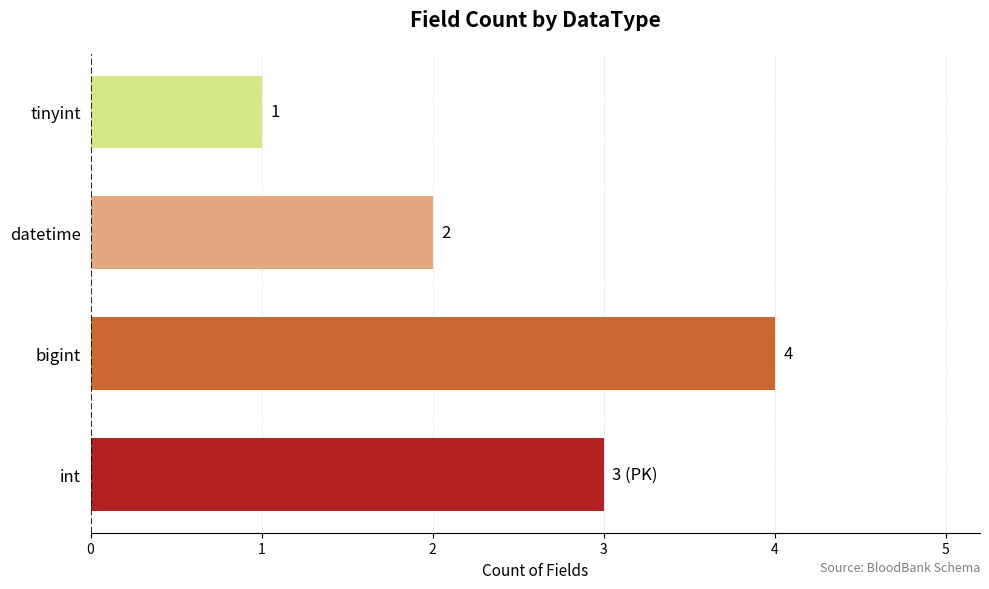

The chart shows a value of 3 at datetime. True or false?

False